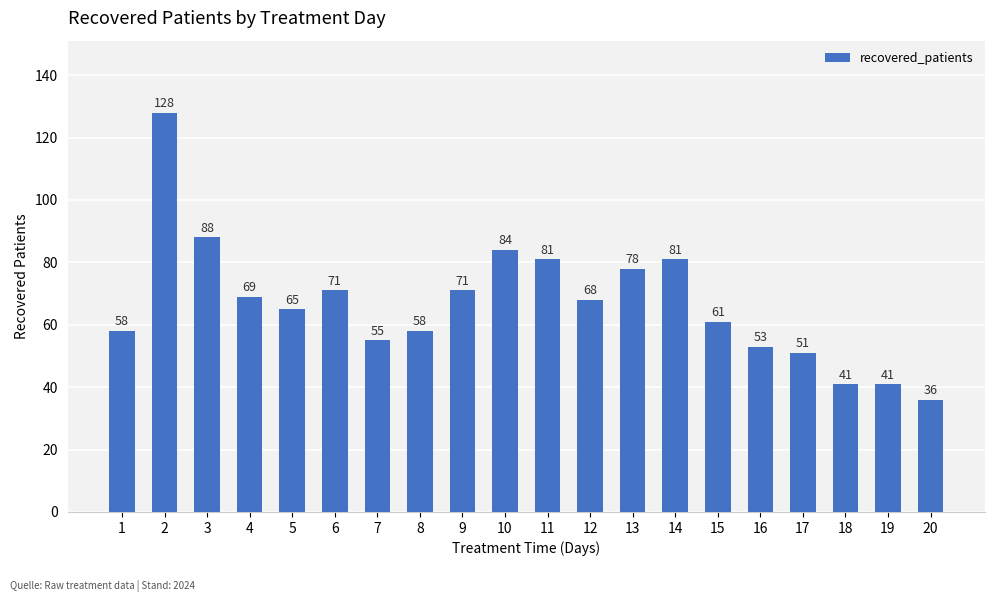

At which category does the chart reach its peak across all series?

2